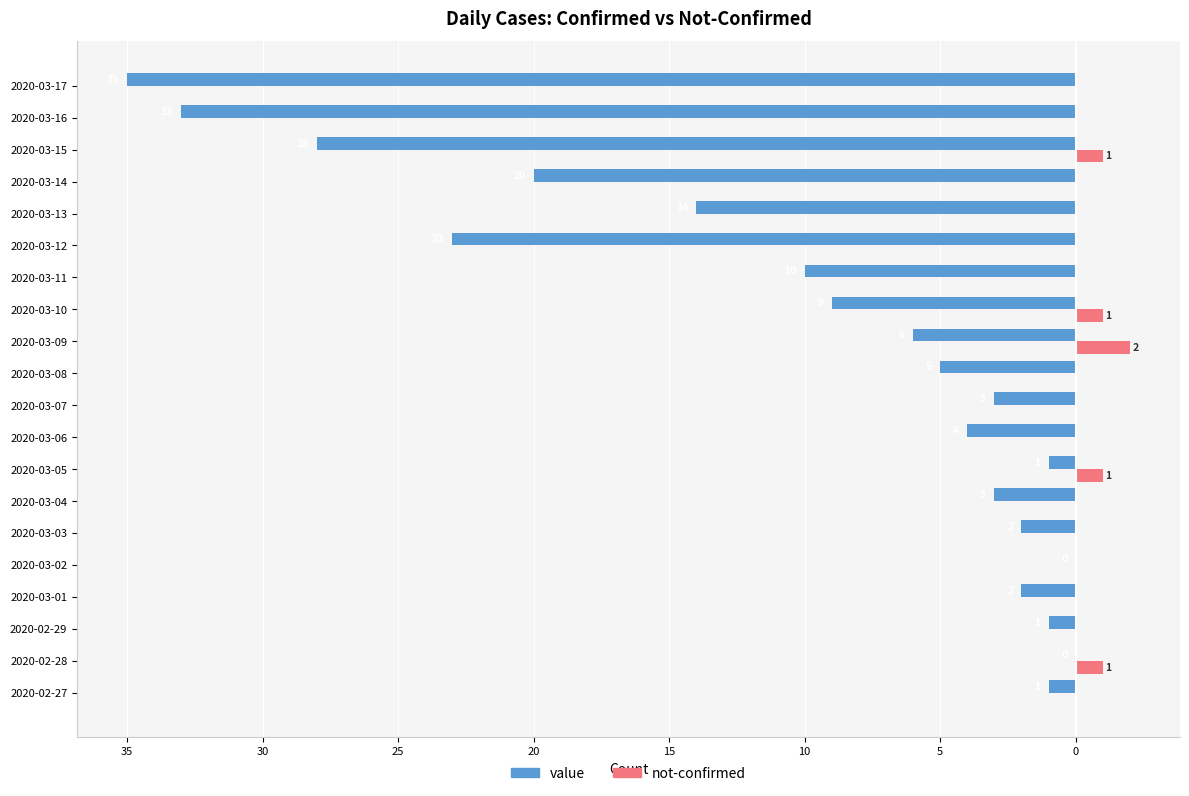

What are all the series names shown in the legend?

value, not-confirmed